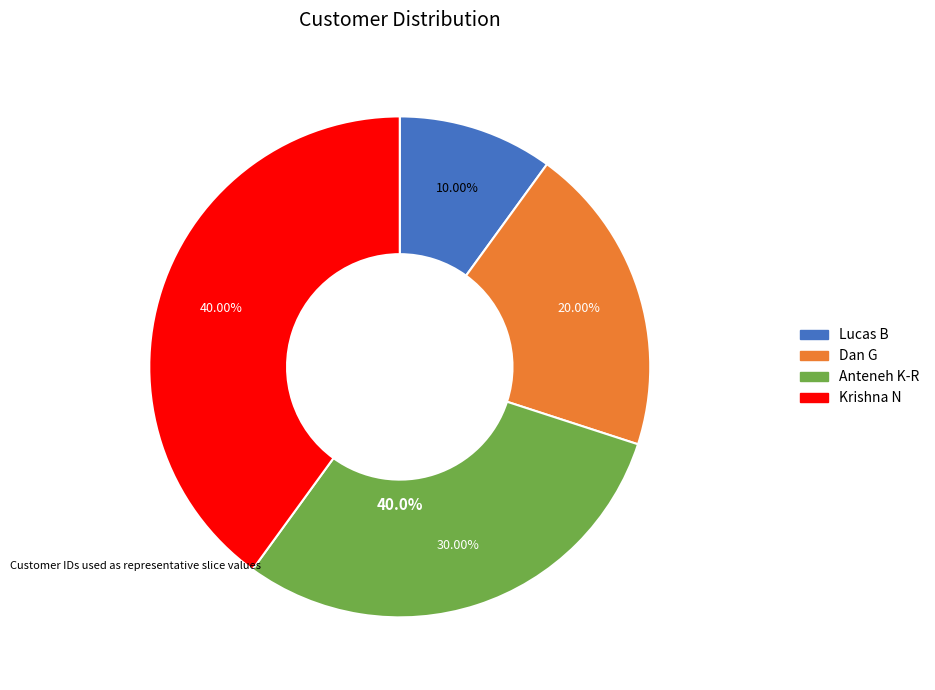

How many segments does this pie chart have?

4